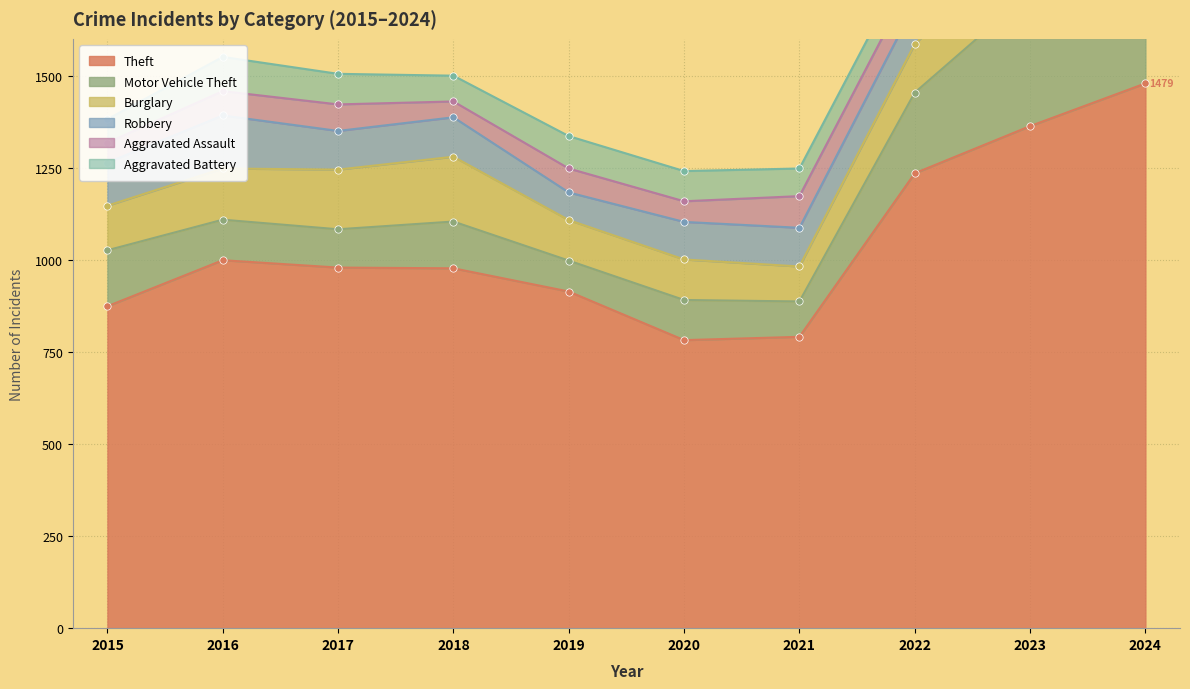

At how many categories does at least one series exceed 1162?

3